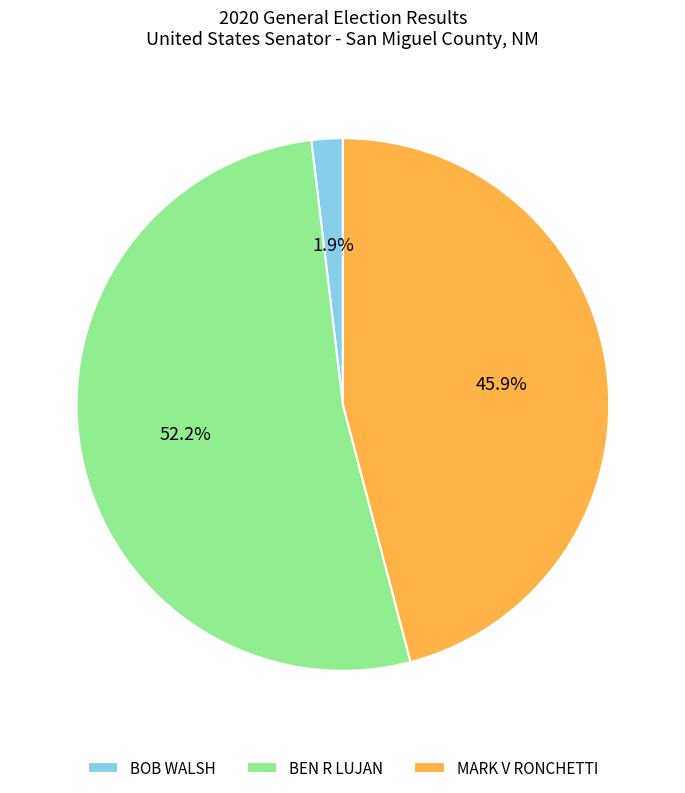

Does BOB WALSH represent more than half of the total?

No